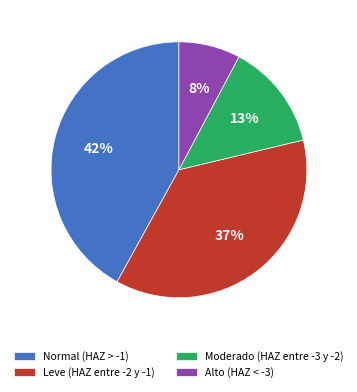

Between Alto (HAZ < -3) and Leve (HAZ entre -2 y -1), which is larger?

Leve (HAZ entre -2 y -1)